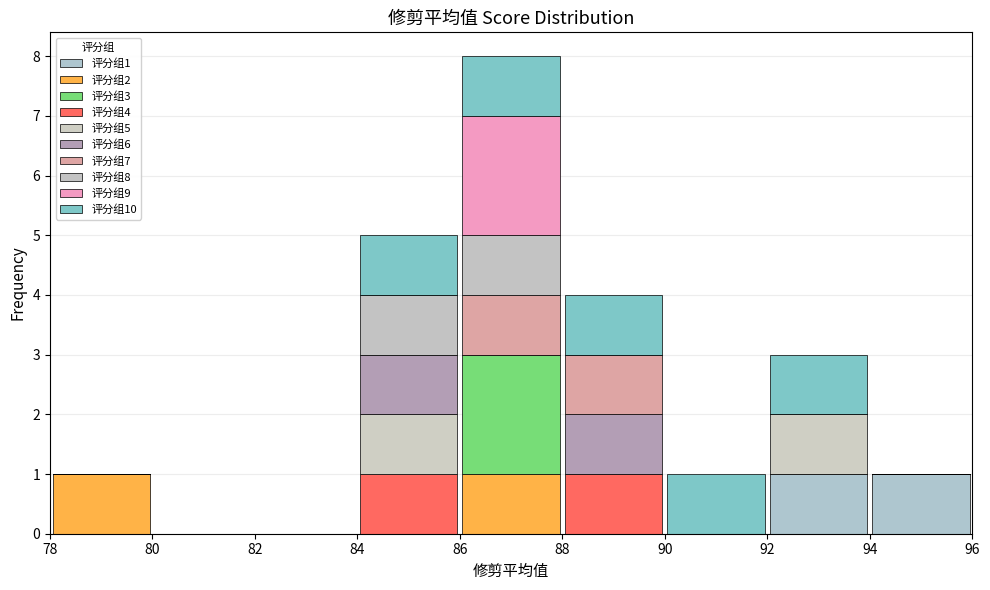

Which range on the x-axis has the tallest stacked bar (by total height)?

86 to 88